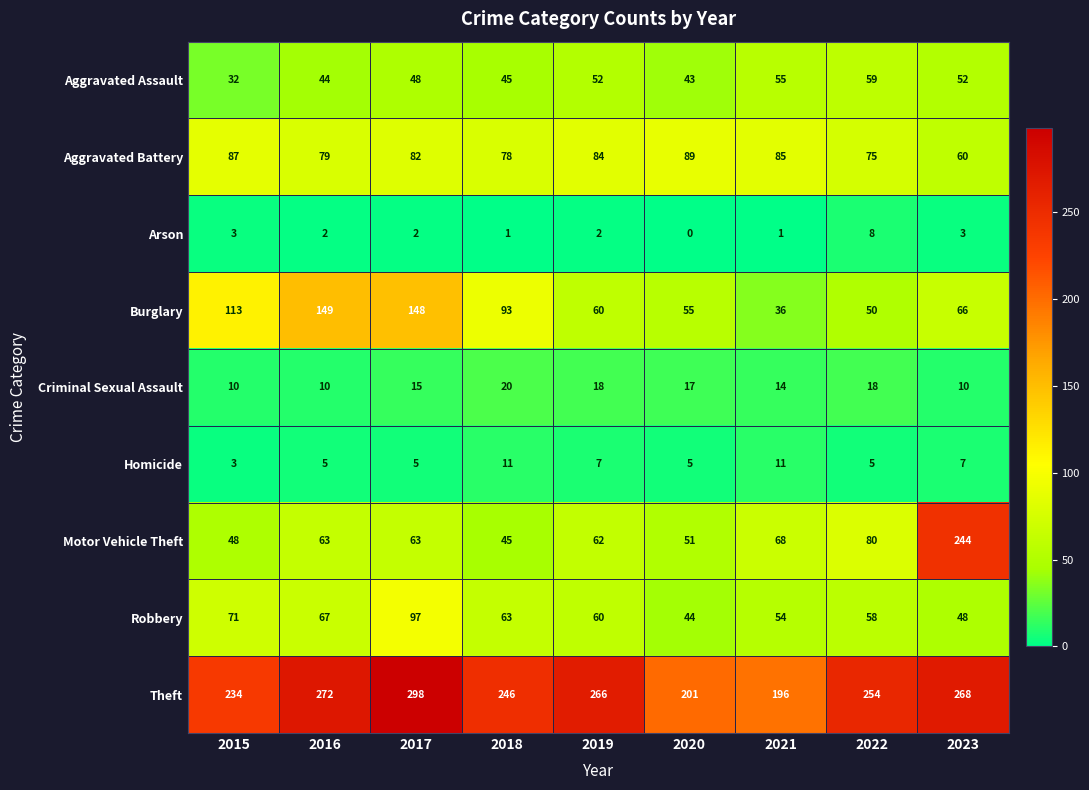

What is the greatest value displayed?

298